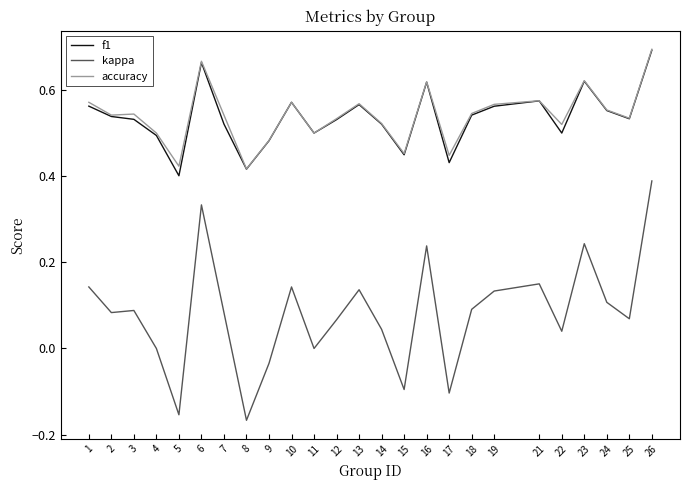

At how many categories does at least one series exceed 0?

25